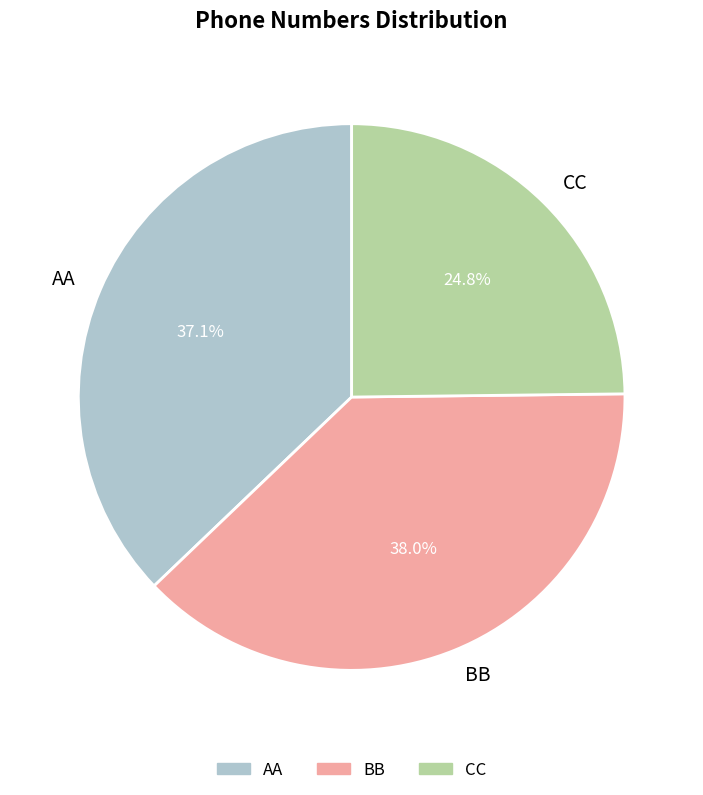

What is the smallest slice in the pie chart?

CC